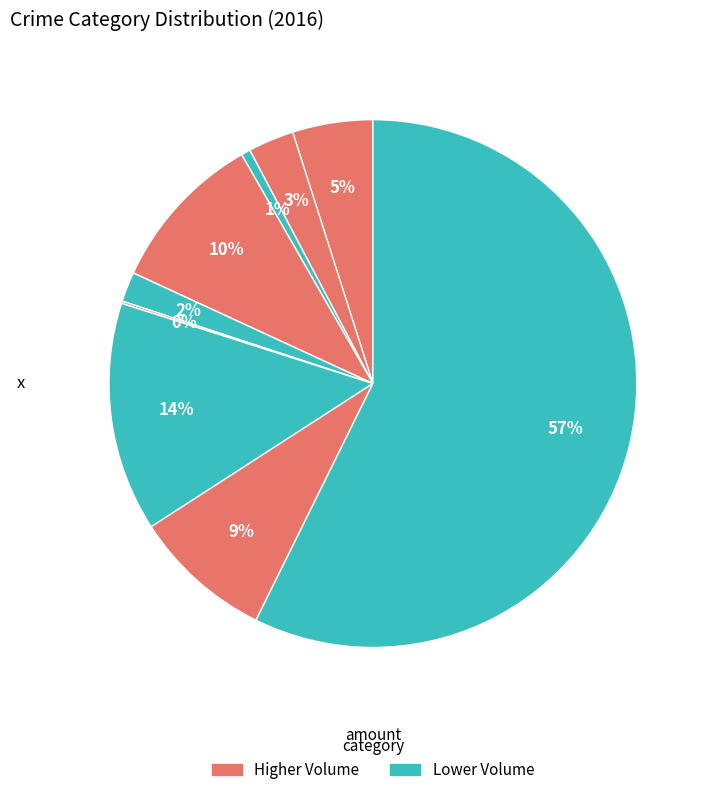

Which slice is the smallest?

Homicide